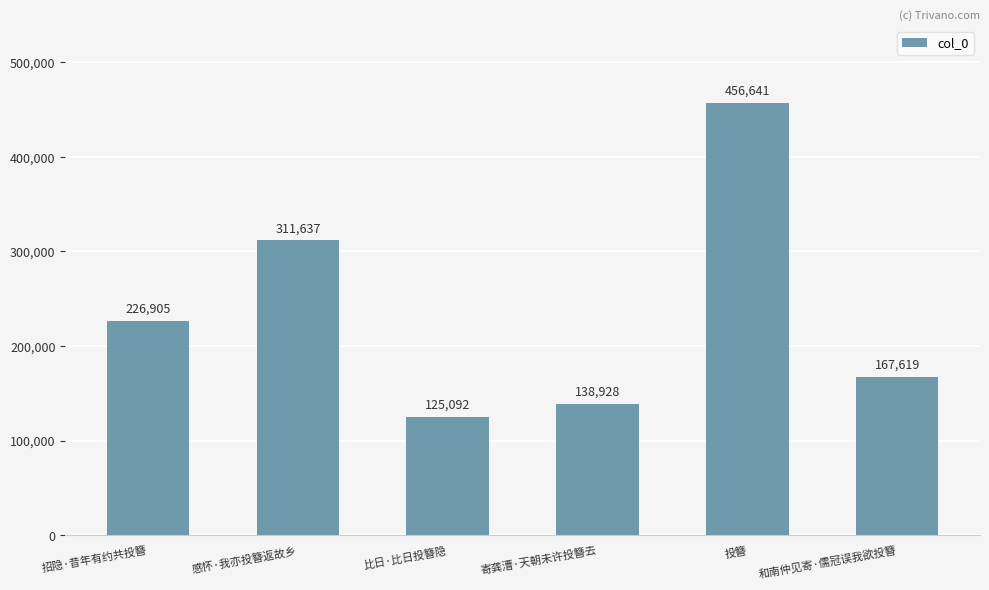

Are the bars grouped side by side (vs. stacked)?

No